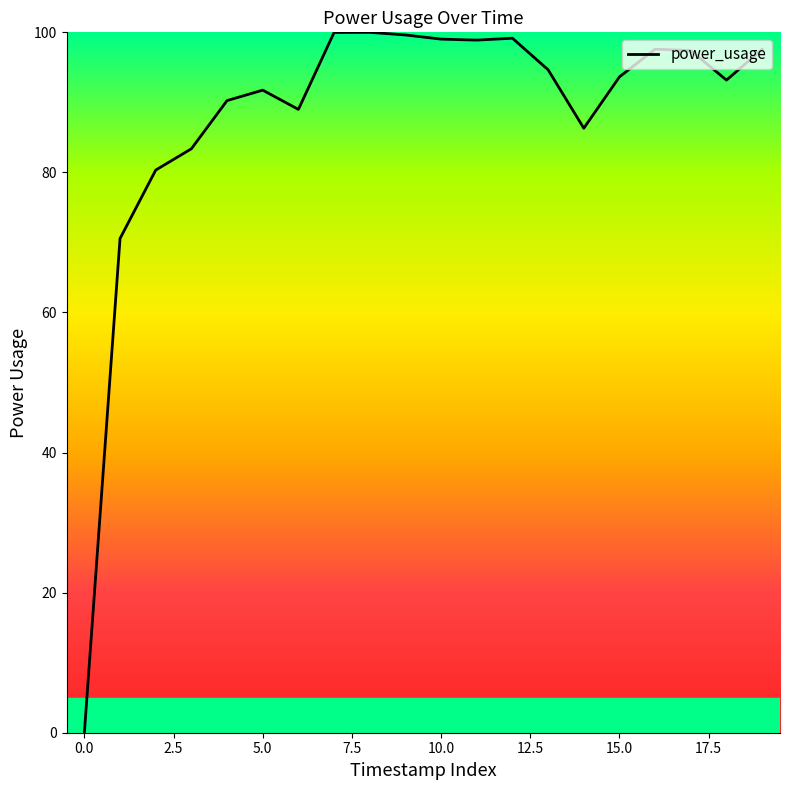

What is the difference between the maximum and minimum values?

100.0